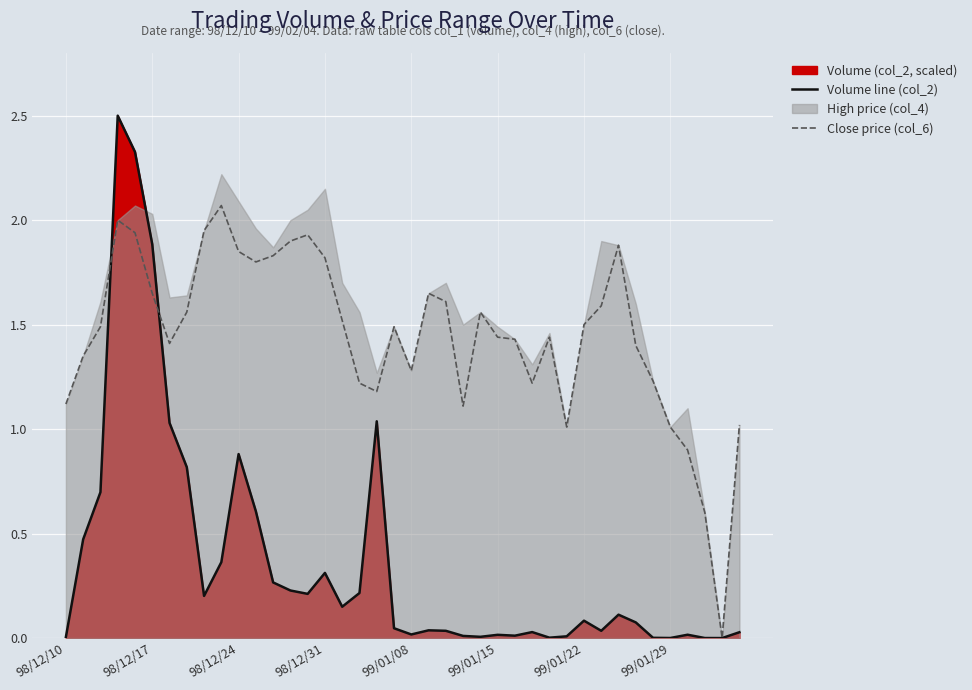

True or false: Volume line (col_2) has a value of 0.0 at 99/01/29.

True